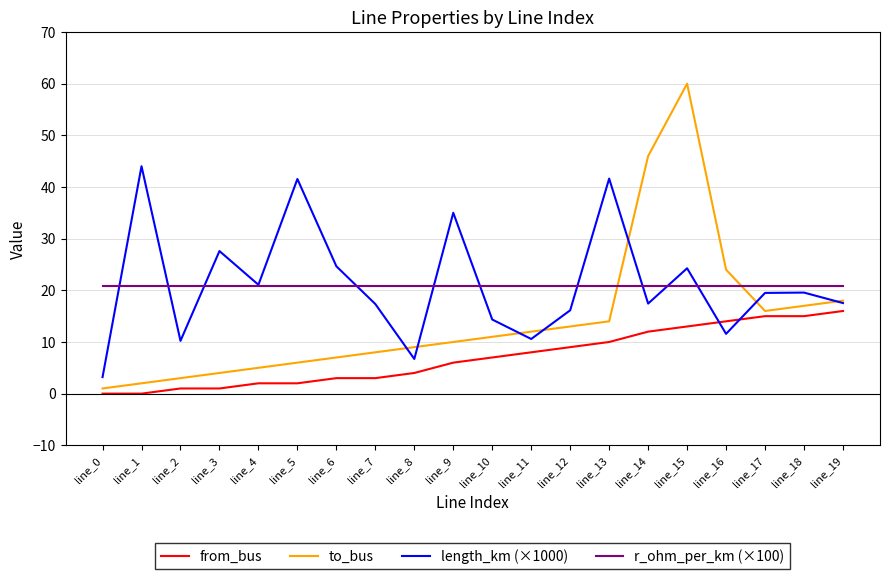

What are all the series names shown in the legend?

from_bus, to_bus, length_km (×1000), r_ohm_per_km (×100)